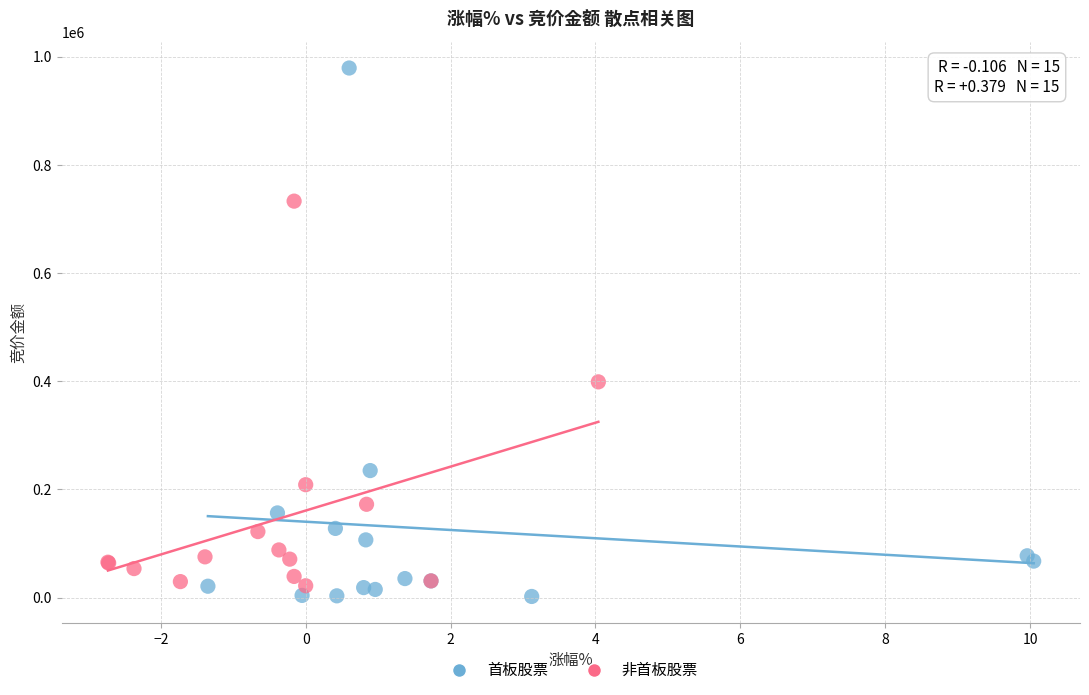

What are all the series names shown in the legend?

首板股票, 非首板股票